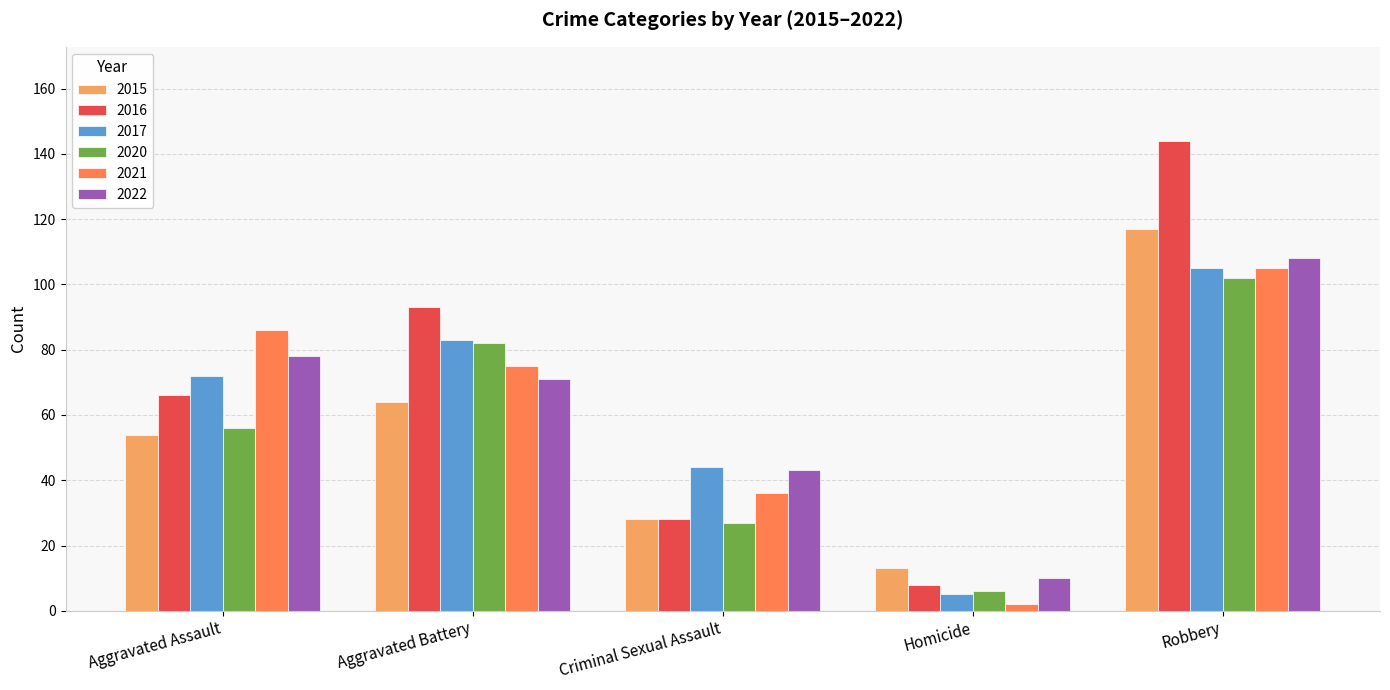

Which series changed the most between Criminal Sexual Assault and Homicide?

2017